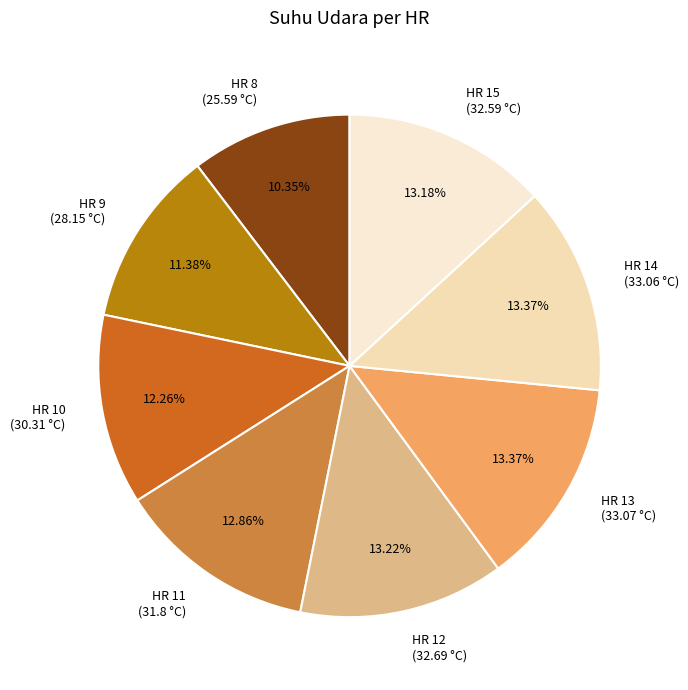

How many slices are in this pie chart?

8